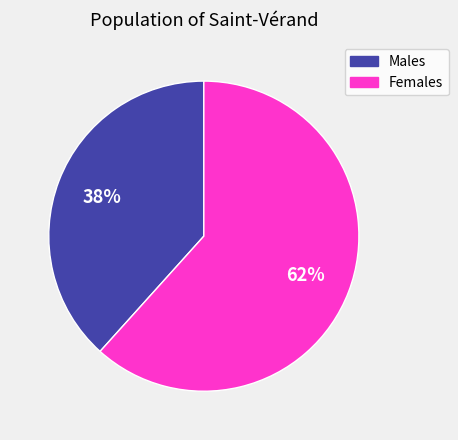

Combined, do Females and Males account for over 50%?

Yes